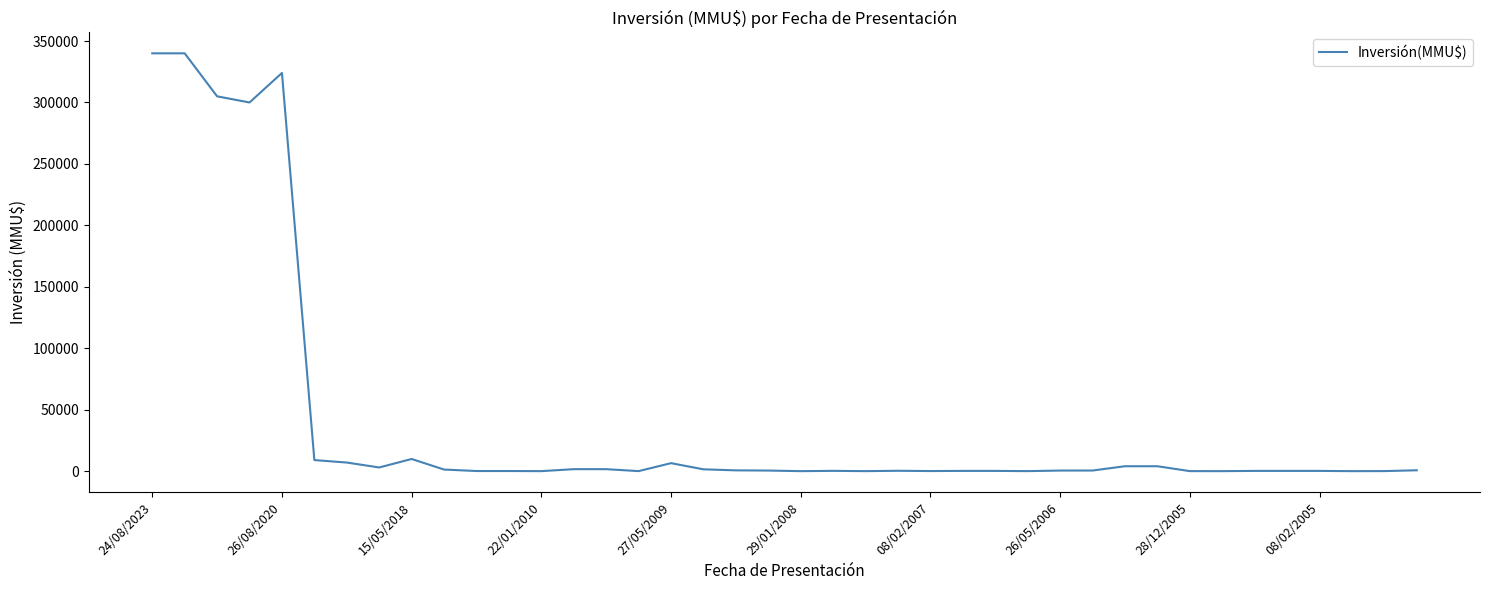

What is the greatest value displayed?

340000